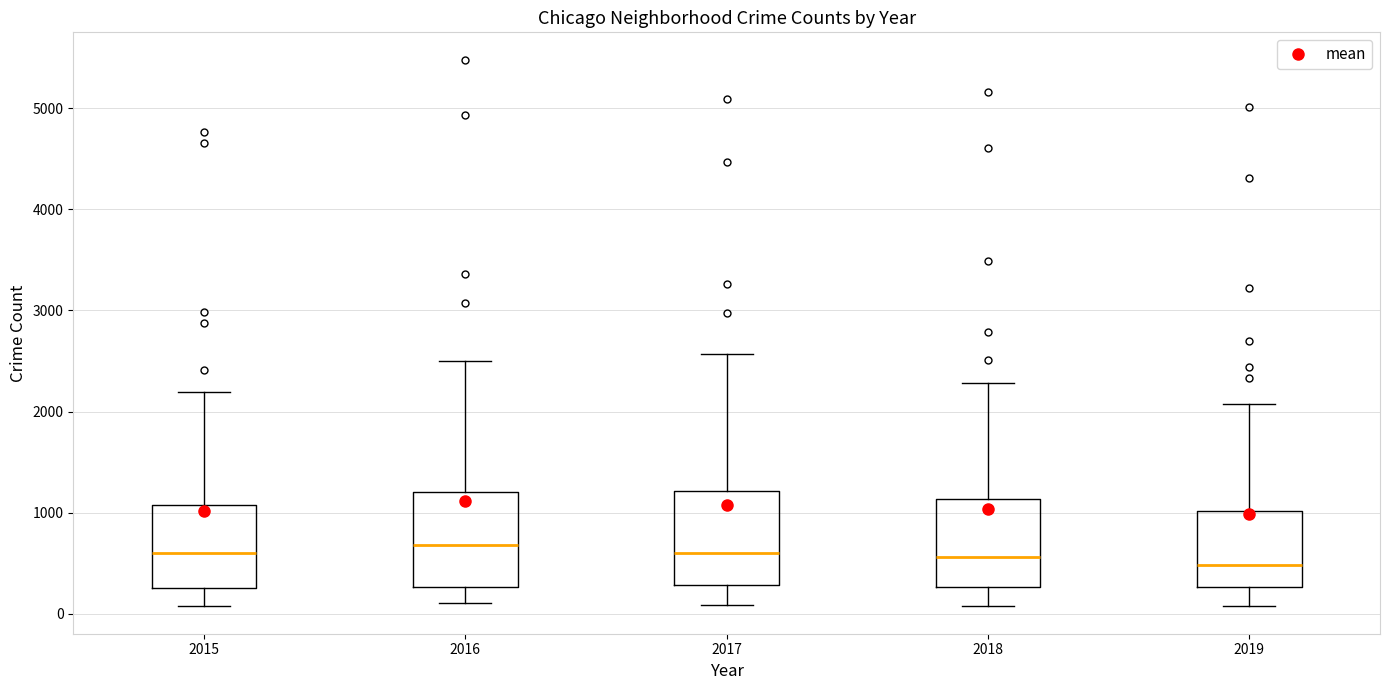

Reading left to right, transcribe this box plot: for each box, give where its median line is, the range the box spans, and where its two whiskers end, as read against the y-axis. The values are not printed on the chart, so give them approximately, as read against the axis.

2015: median 600, box 300 to 1100, whiskers 100 to 2200
2016: median 700, box 300 to 1200, whiskers 100 to 2500
2017: median 600, box 300 to 1200, whiskers 100 to 2600
2018: median 600, box 300 to 1100, whiskers 100 to 2300
2019: median 500, box 300 to 1000, whiskers 100 to 2100